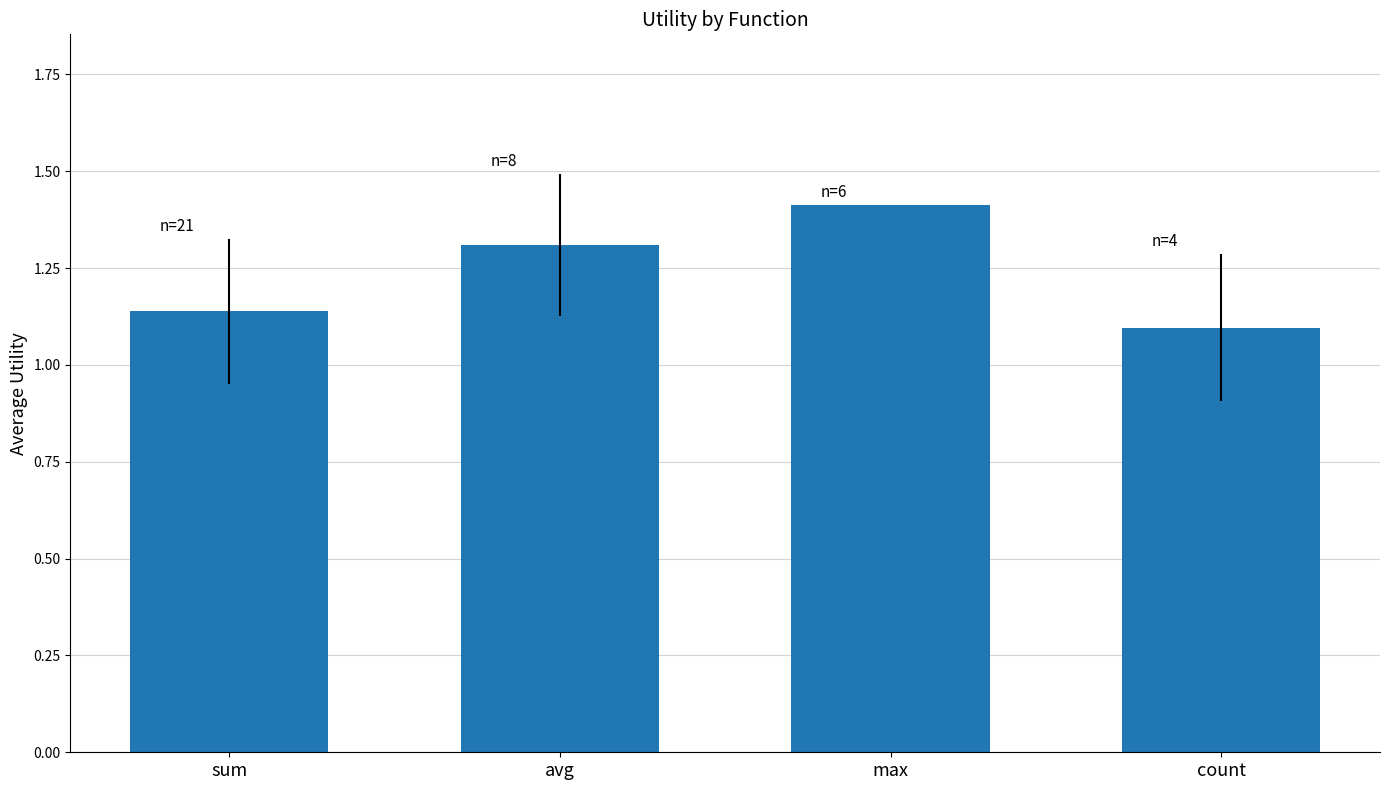

Which category has the lowest value across all series?

count